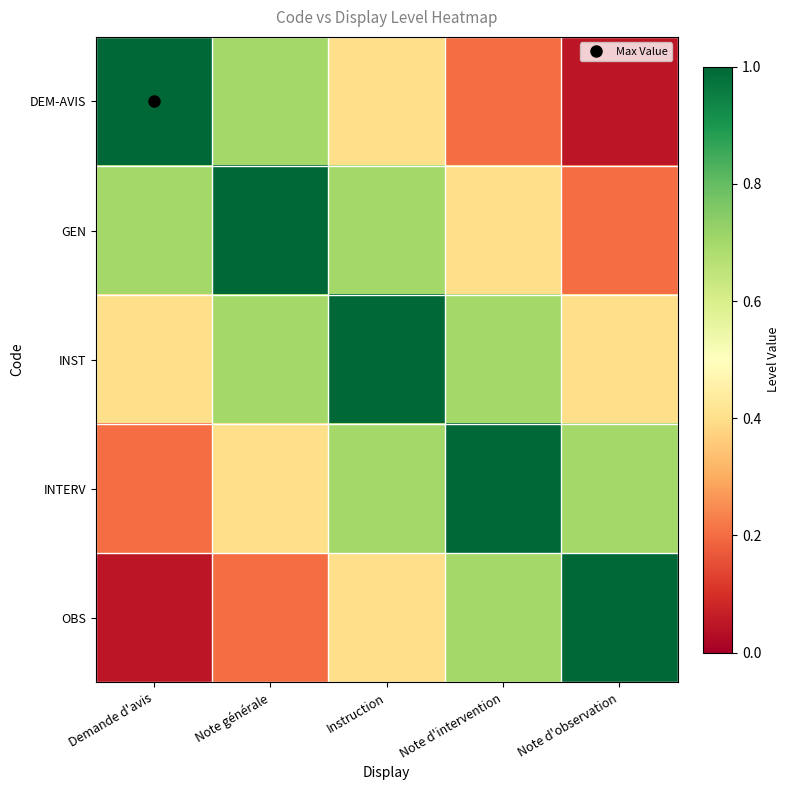

What is the total value across all series at Note d'observation?

2.4